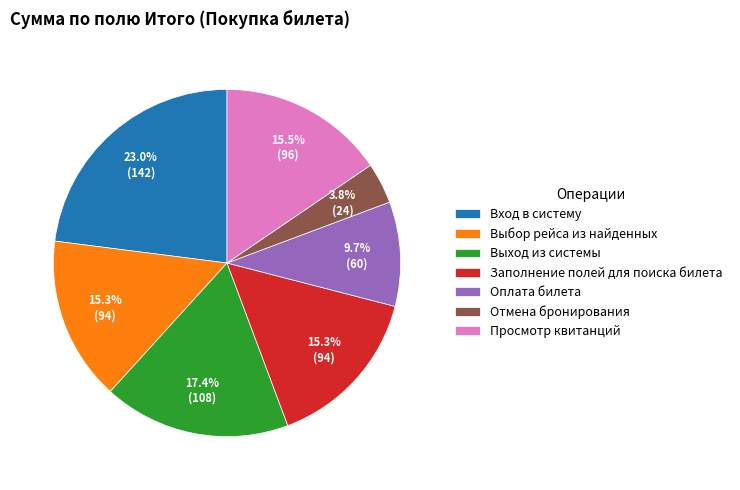

Which slice is the largest?

Вход в систему